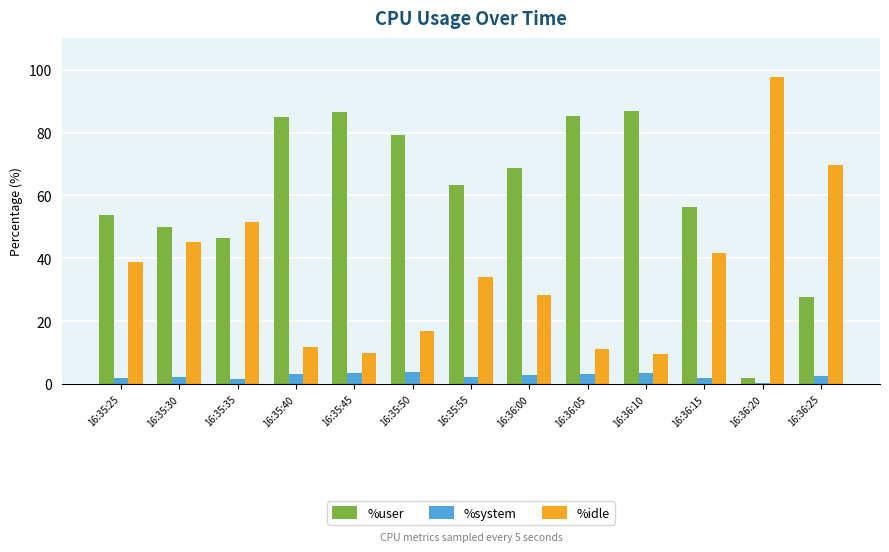

What is the difference between the %user values at 16:35:40 and 16:36:20?

83.1